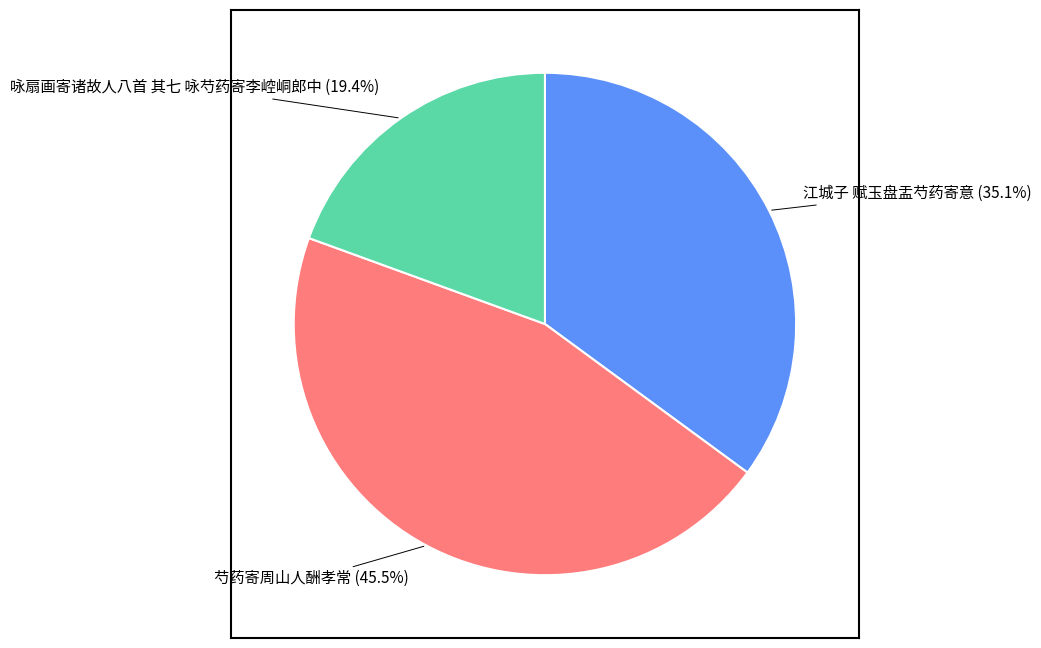

To the nearest percent, what is the difference between the 江城子 赋玉盘盂芍药寄意 and 芍药寄周山人酬孝常 slice percentages?

10%